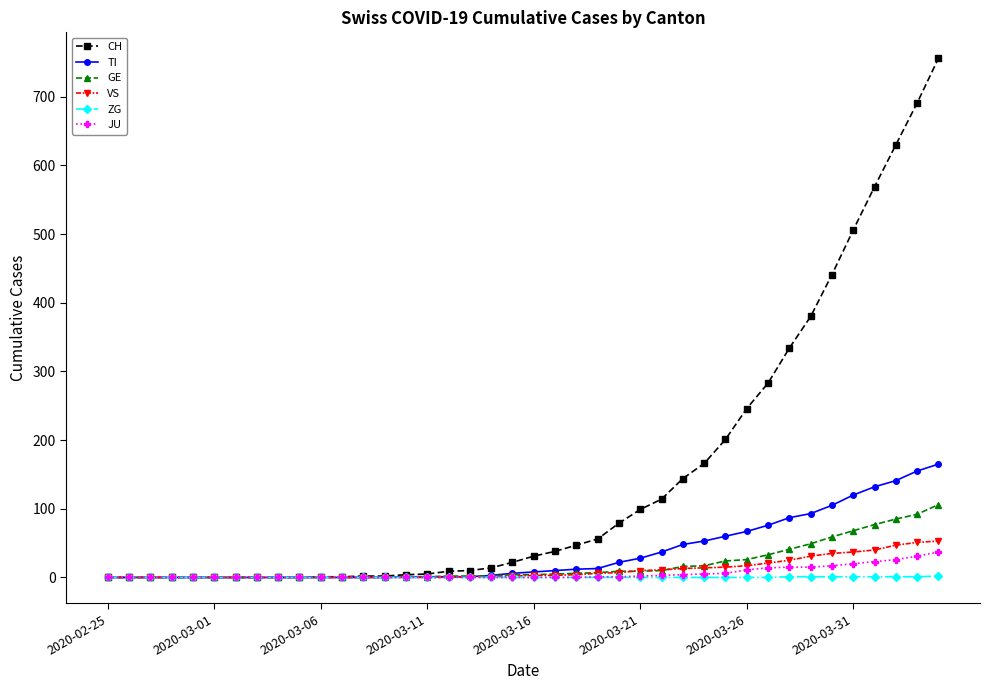

Is this an area chart (filled region under the line)?

No